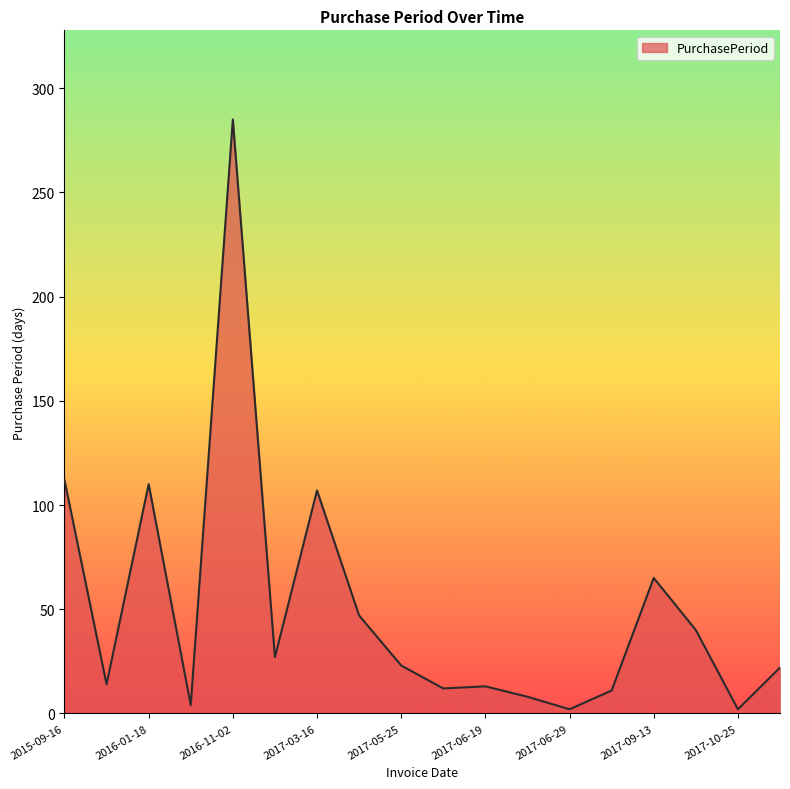

How many values are below 23?

9